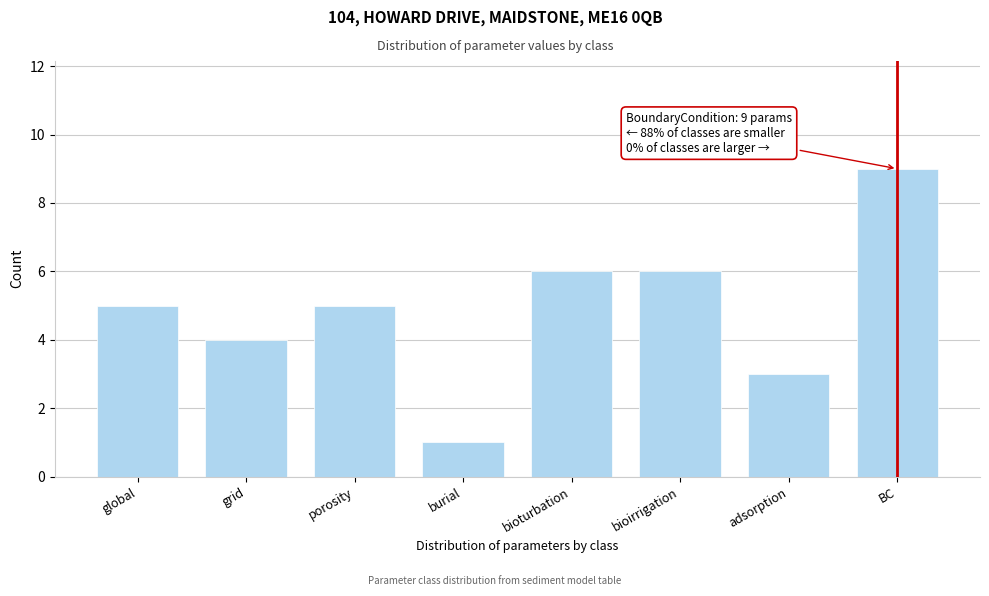

Reading left to right, what are all the values shown in this chart?

5	4	5	1	6	6	3	9